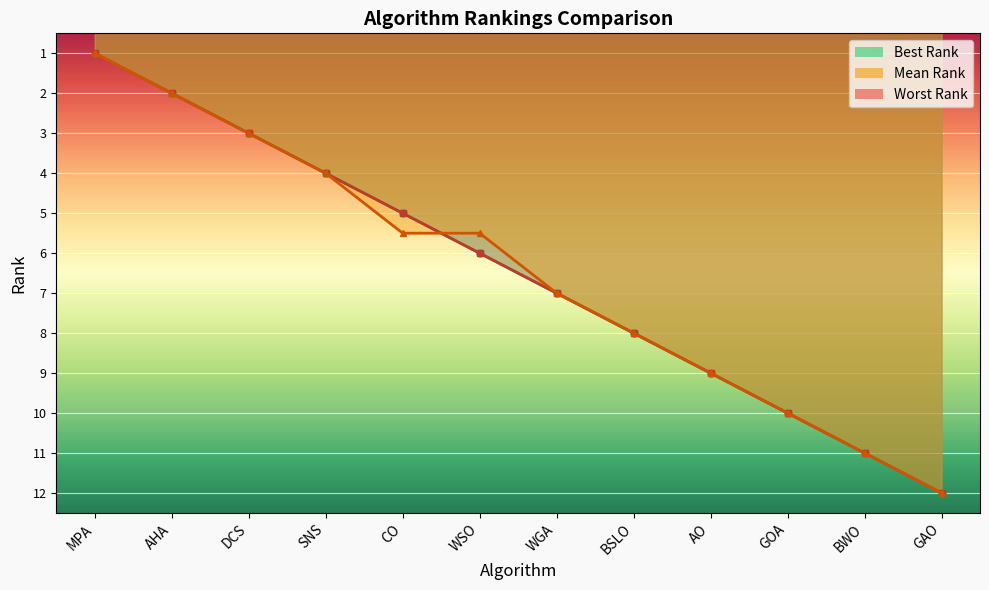

Where is Mean Rank nearest to the value 6?

CO